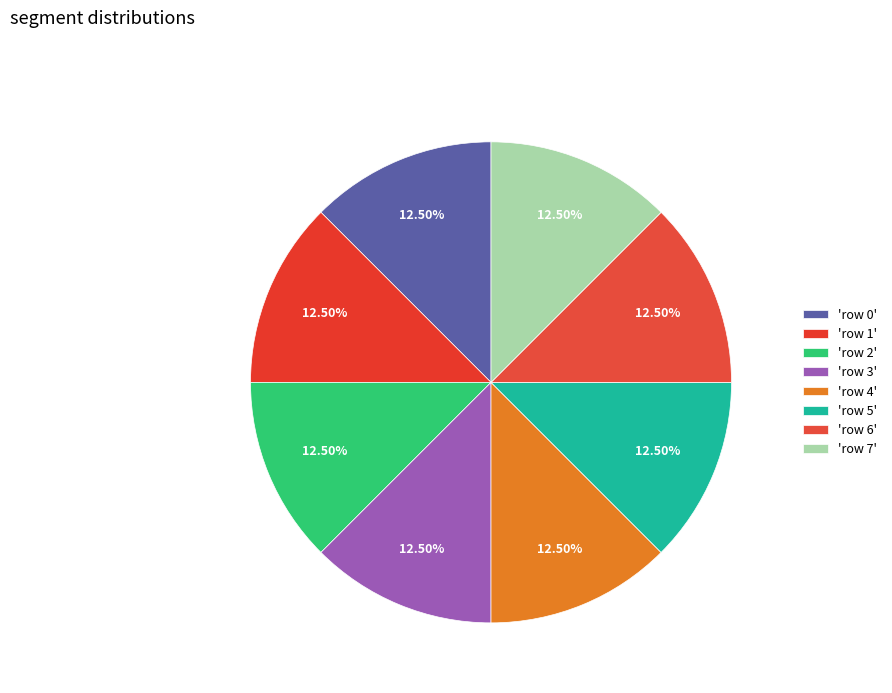

How many slices are in this pie chart?

8